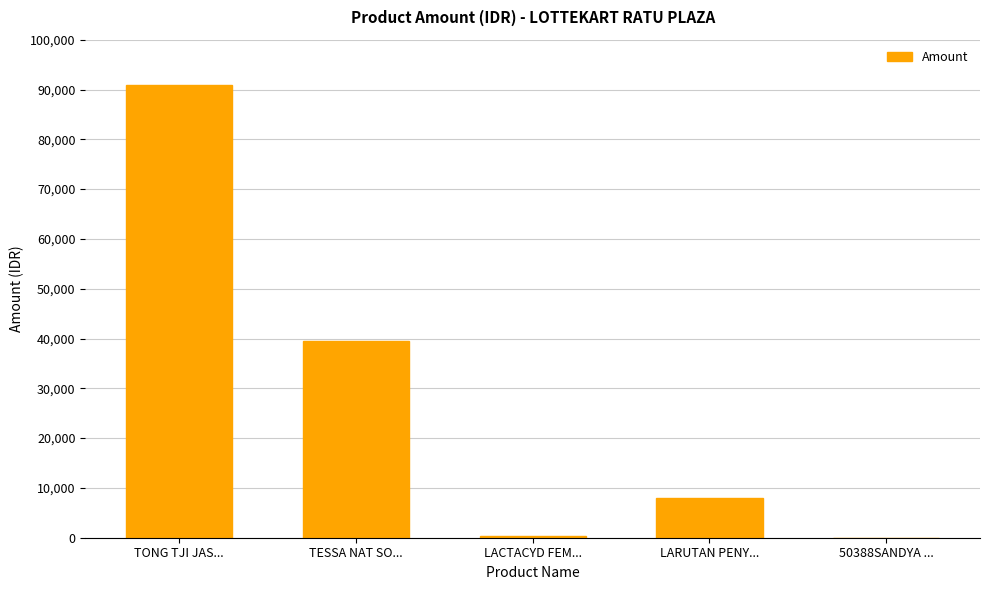

Which has a higher value, TESSA NAT SO... or 50388SANDYA ...?

TESSA NAT SO...